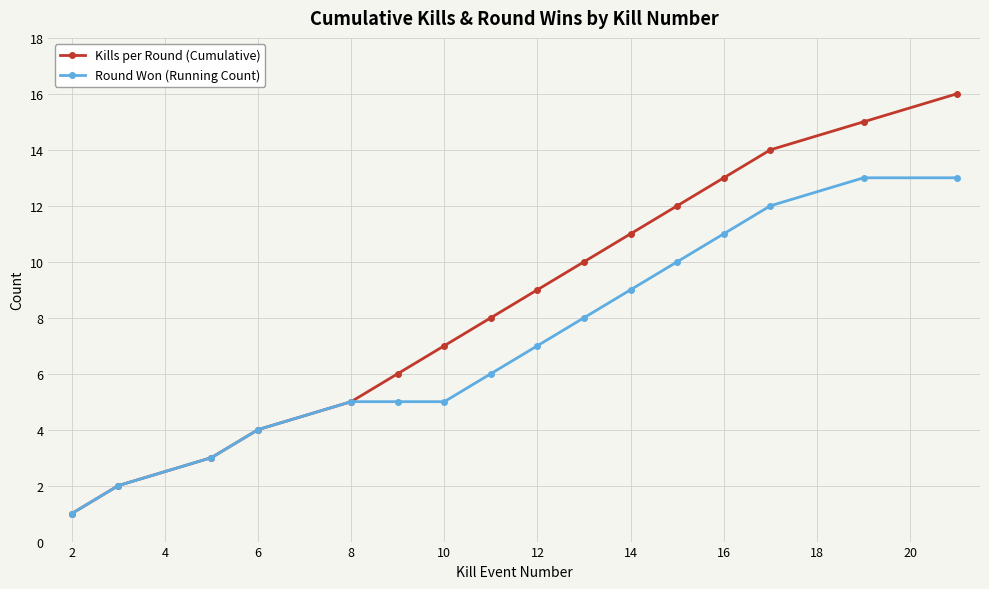

List the series in order of their peak value, lowest first.

Round Won (Running Count), Kills per Round (Cumulative)